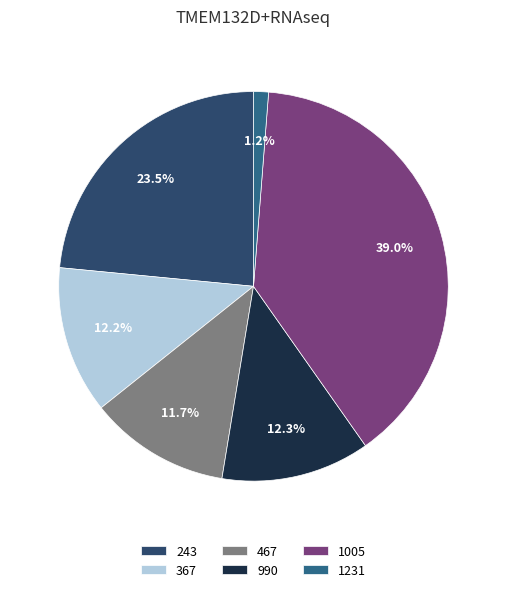

Which category has the smallest portion of the pie?

1231